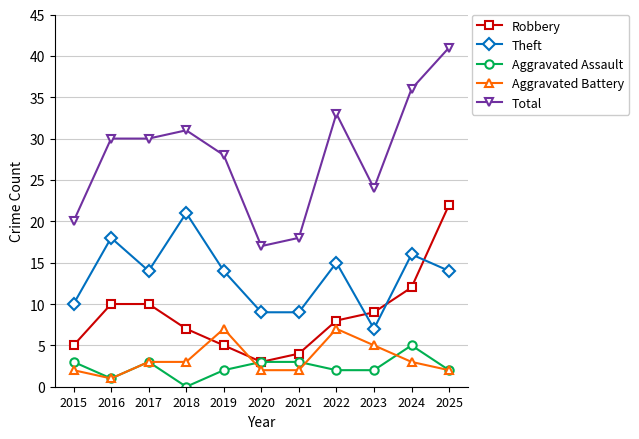

Which series has the largest total across all categories?

Total